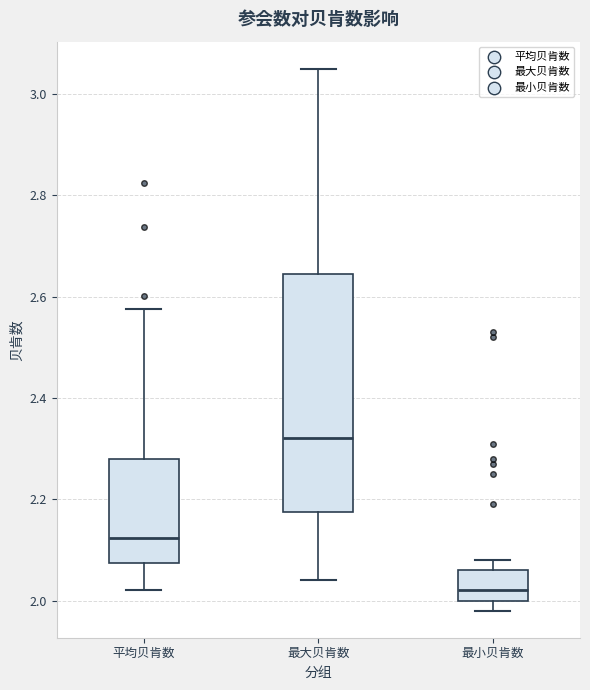

Where does the lower whisker of the box for 平均贝肯数 end on the y-axis? The values are not printed on the chart, so give them approximately, as read against the axis.

2.02